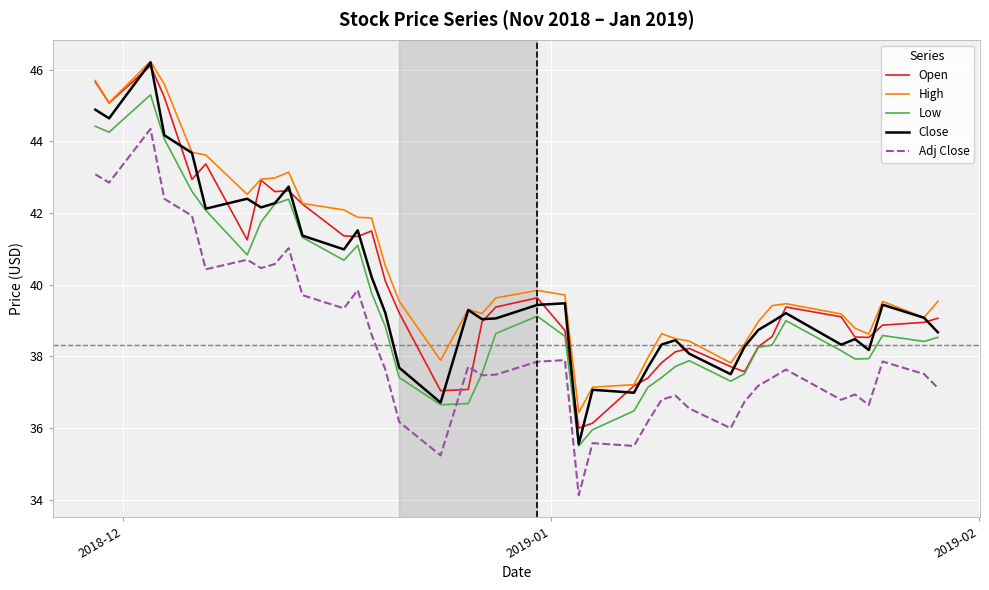

What is the greatest value displayed?

46.2